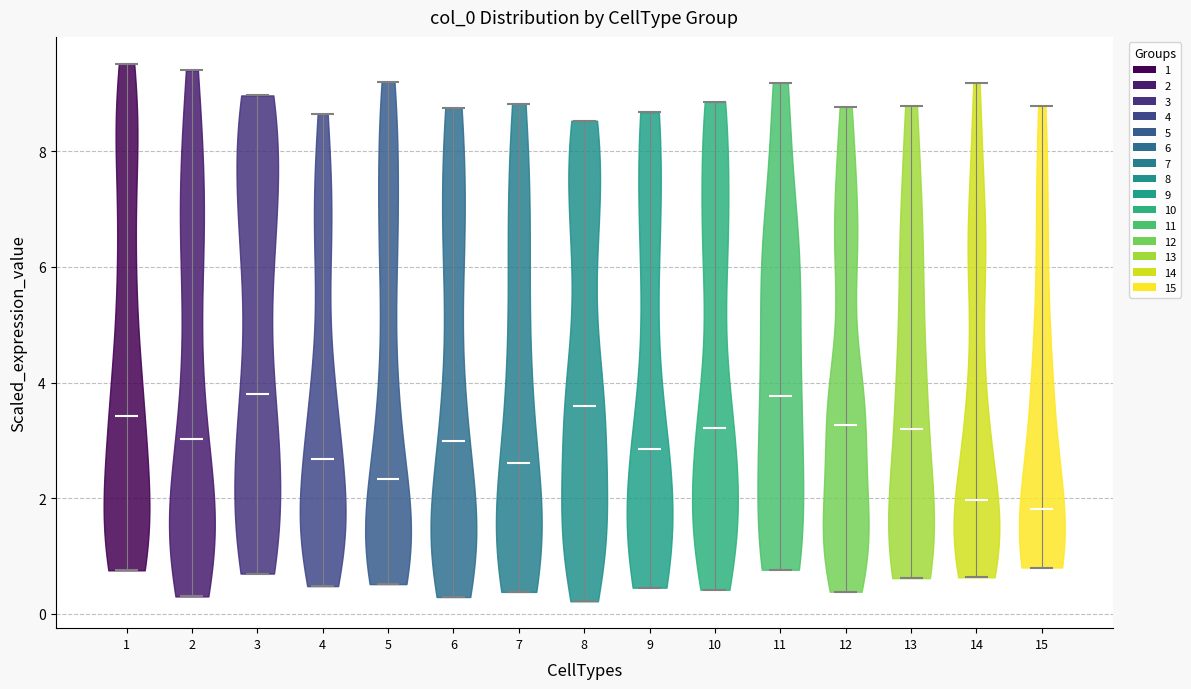

Reading left to right, read every violin against the y-axis: where its median line is, and the lowest and highest points it reaches. The values are not printed on the chart, so give them approximately, as read against the axis.

1: median line 3.4, lowest point 0.8, highest point 9.6
2: median line 3.0, lowest point 0.4, highest point 9.4
3: median line 3.8, lowest point 0.6, highest point 9.0
4: median line 2.6, lowest point 0.4, highest point 8.6
5: median line 2.4, lowest point 0.6, highest point 9.2
6: median line 3.0, lowest point 0.2, highest point 8.8
7: median line 2.6, lowest point 0.4, highest point 8.8
8: median line 3.6, lowest point 0.2, highest point 8.6
9: median line 2.8, lowest point 0.4, highest point 8.6
10: median line 3.2, lowest point 0.4, highest point 8.8
11: median line 3.8, lowest point 0.8, highest point 9.2
12: median line 3.2, lowest point 0.4, highest point 8.8
13: median line 3.2, lowest point 0.6, highest point 8.8
14: median line 2.0, lowest point 0.6, highest point 9.2
15: median line 1.8, lowest point 0.8, highest point 8.8